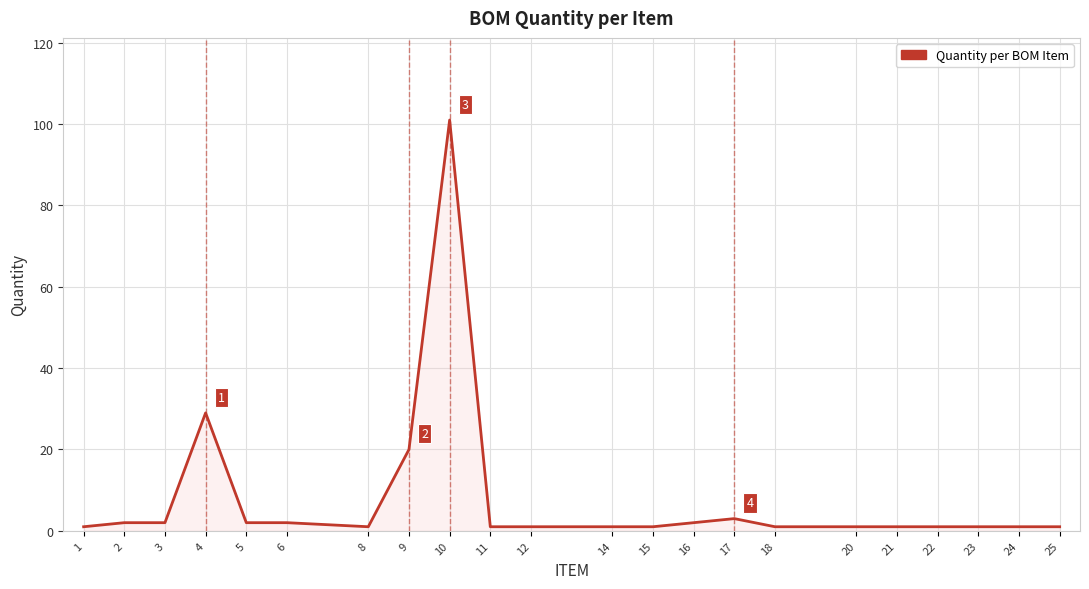

What is the sum of all values?

176